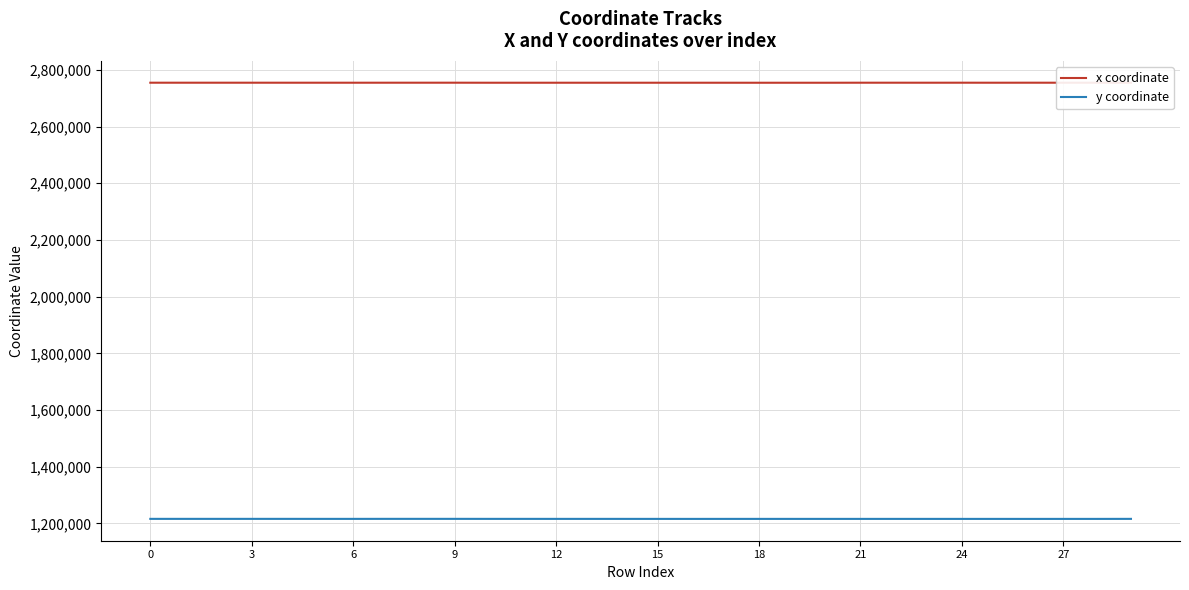

Does the chart display data point markers on the line(s)?

No